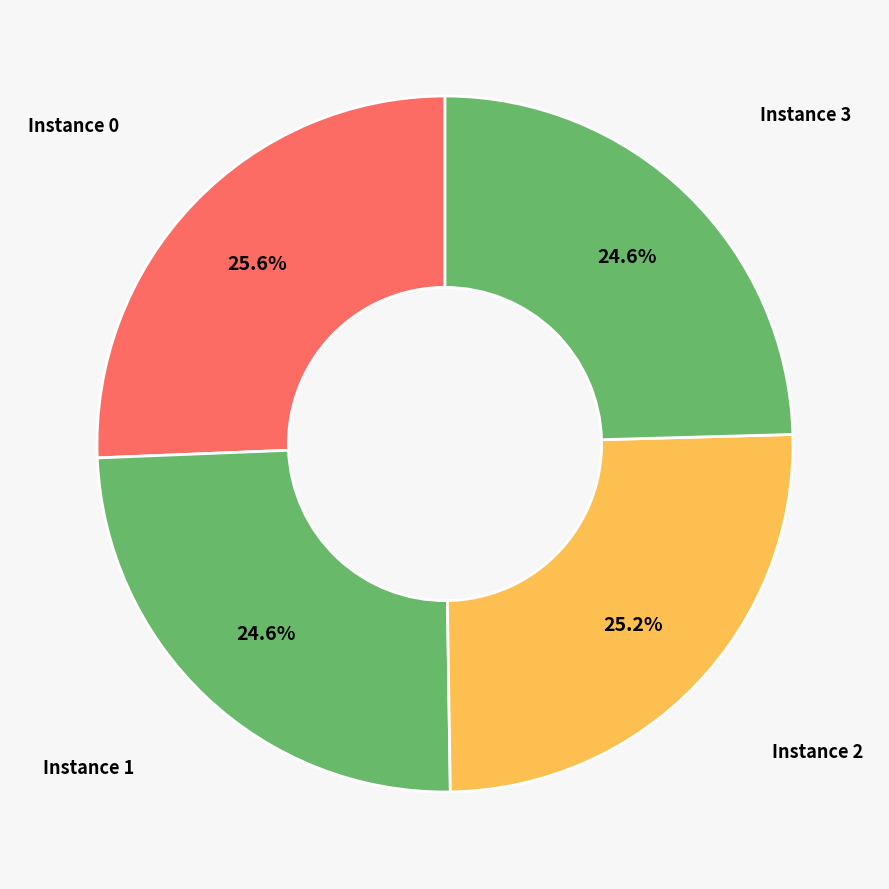

Is Instance 0 the majority of the pie?

No